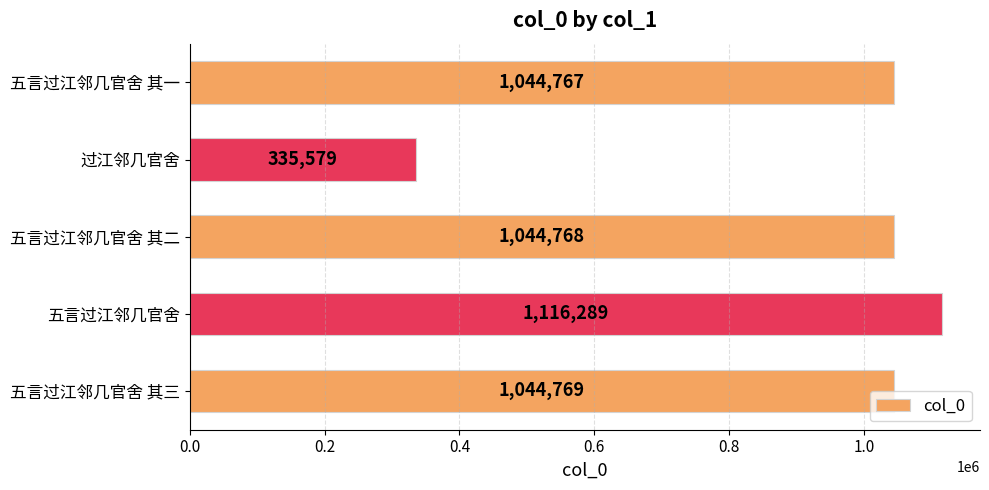

True or false: the data shows 1044769 at 五言过江邻几官舍 其三.

True